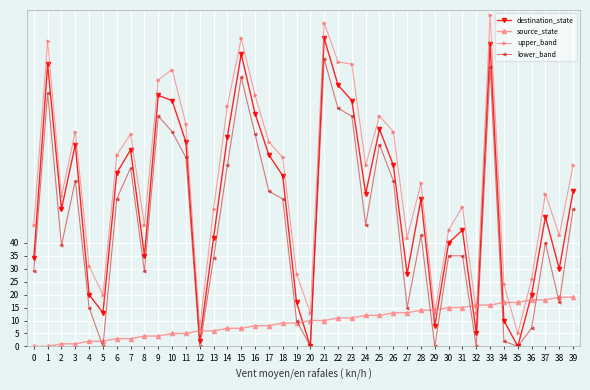

What is the approximate value of destination_state at 21, to the nearest 50?

100